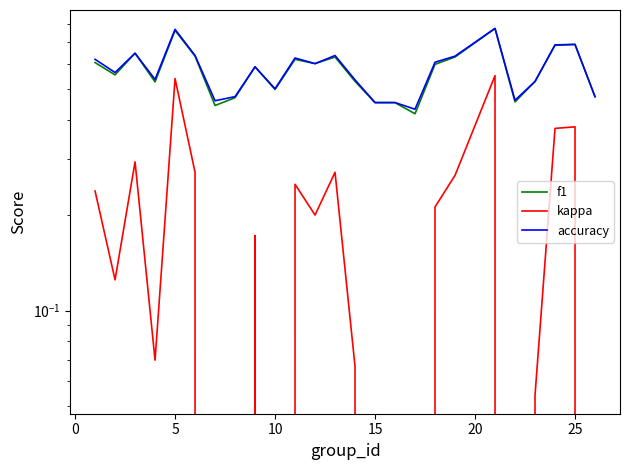

Count the f1 values in the range 0 to 1.

25